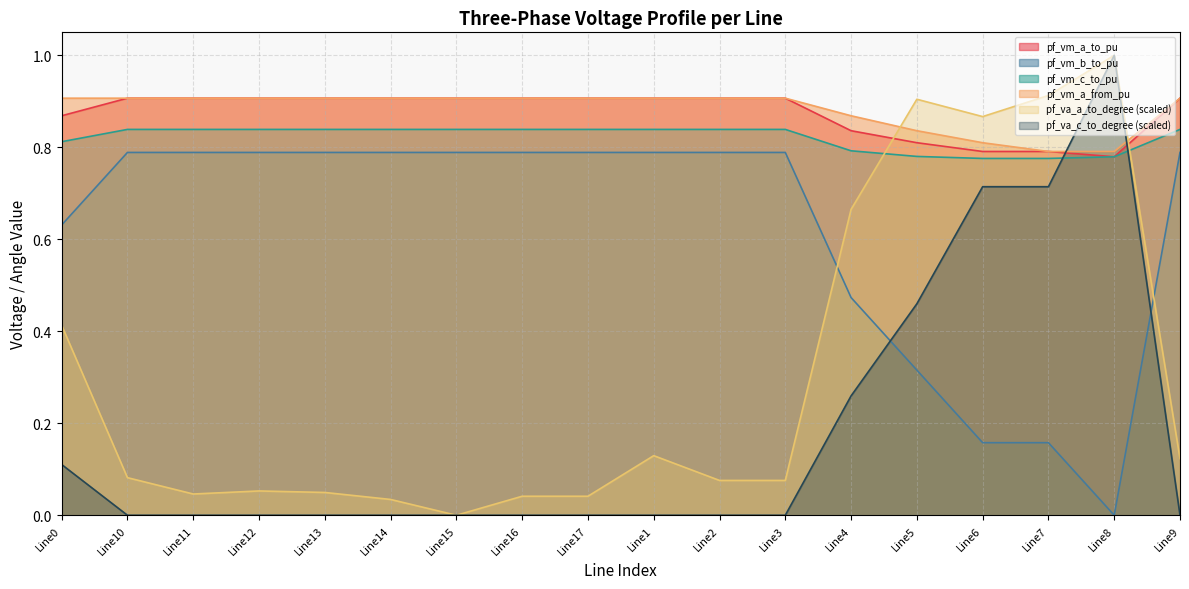

What is the sum of the pf_vm_a_from_pu values at Line3 and Line15?

1.8